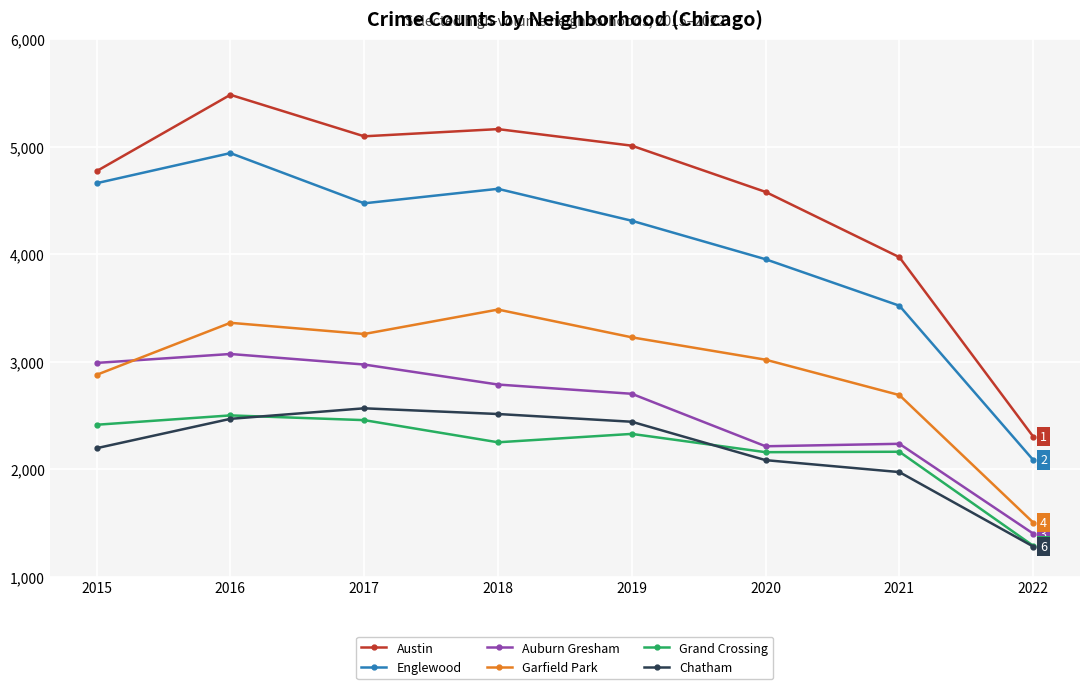

Is the value of Chatham at 2021 greater than the value of Englewood at 2021?

No